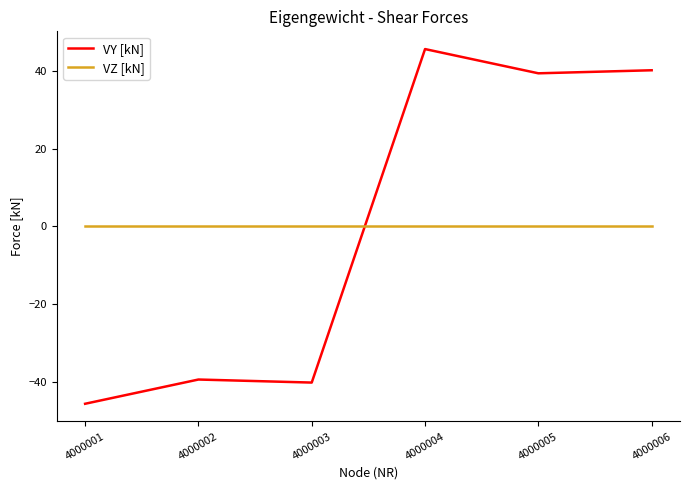

What are all the series names shown in the legend?

VY [kN], VZ [kN]